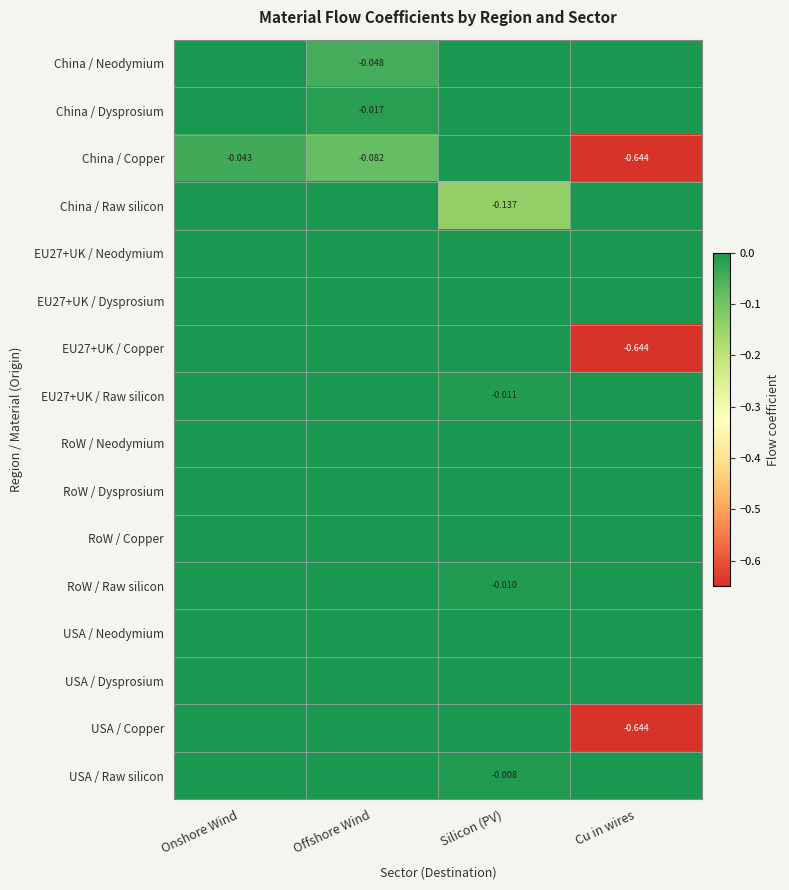

The value of EU27+UK / Neodymium at Onshore Wind is 0.0. True or false?

True